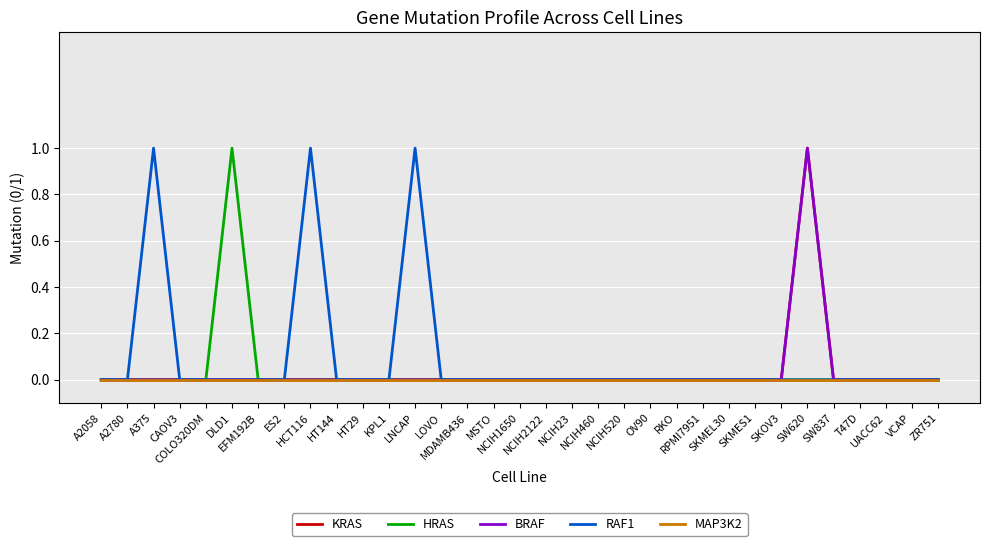

Rank the series by their maximum value, from highest to lowest.

KRAS, HRAS, BRAF, RAF1, MAP3K2